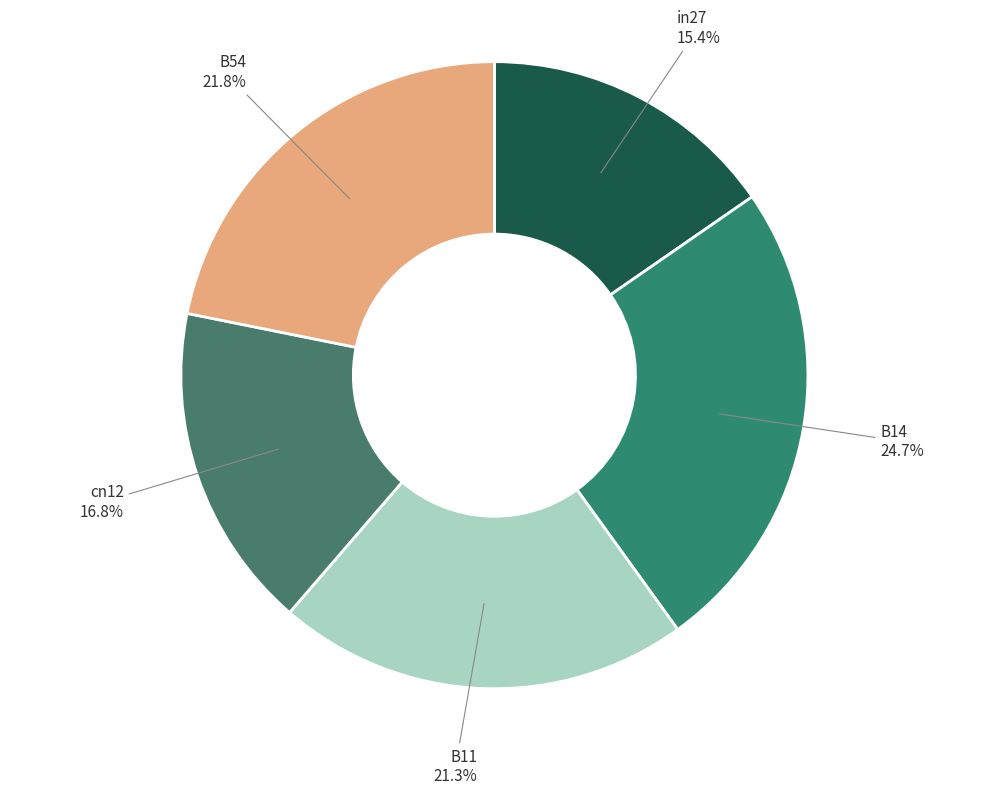

What is the ratio of the value at B11 to the value at B54?

1.0